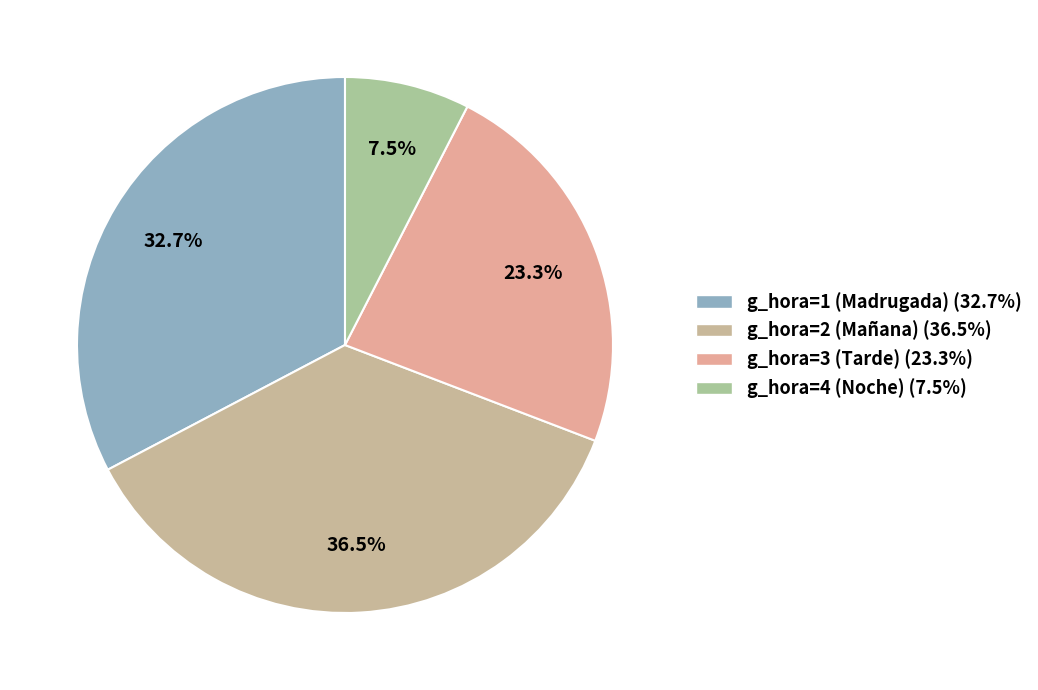

Which category has the biggest portion of the pie?

g_hora=2